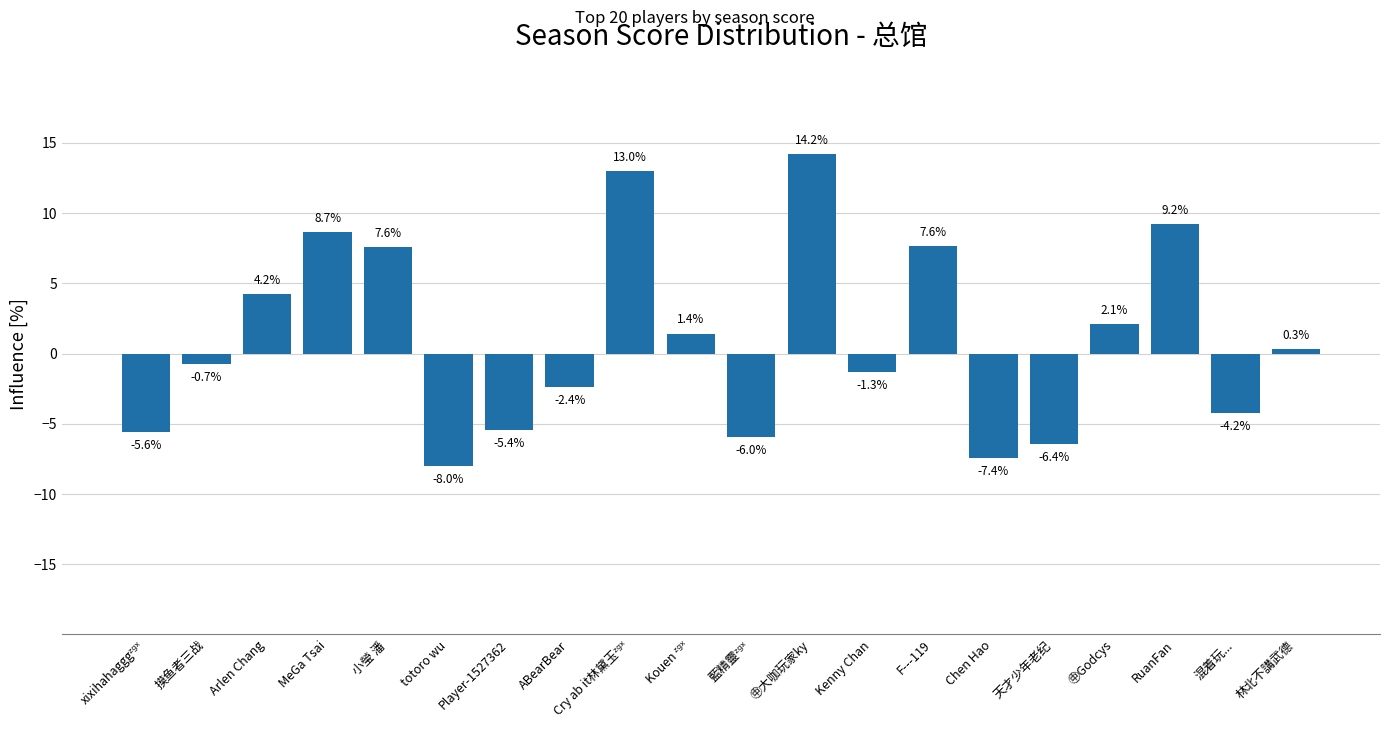

What is the difference between the second highest and second lowest values?

20.4